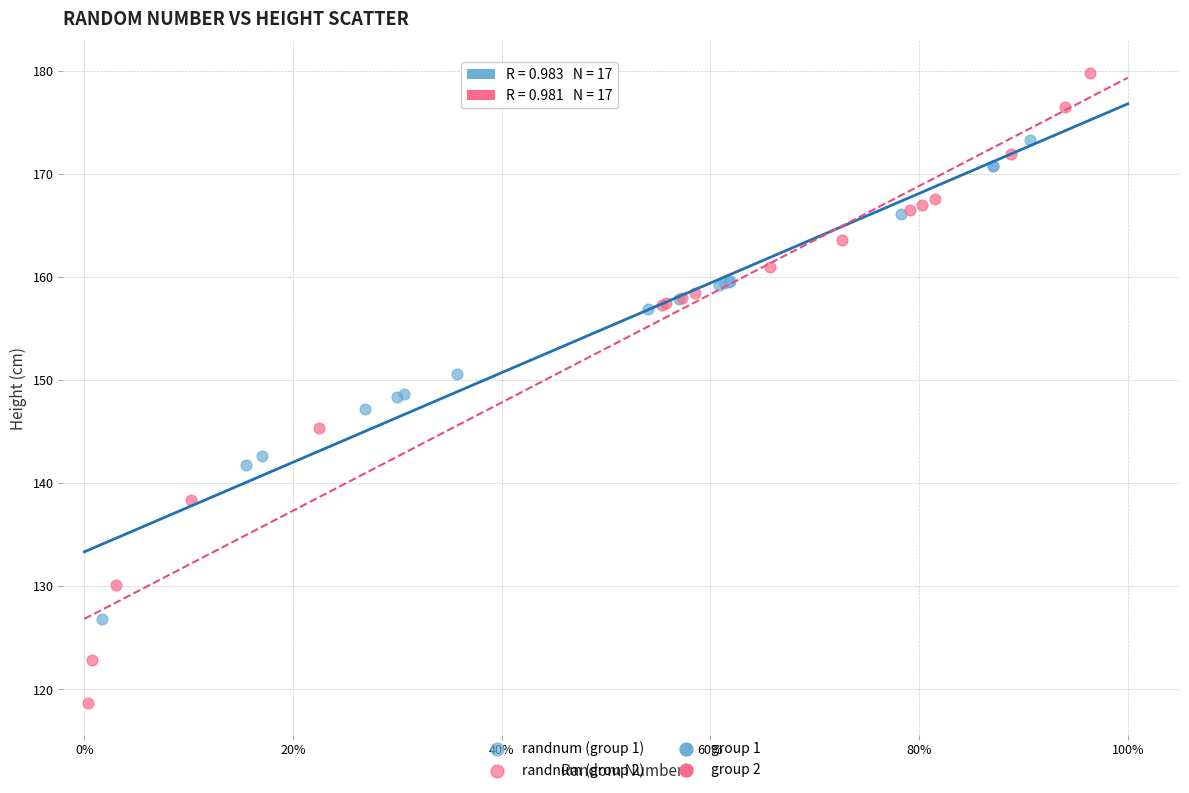

Which series reaches the minimum Y coordinate?

randnum (group 2)